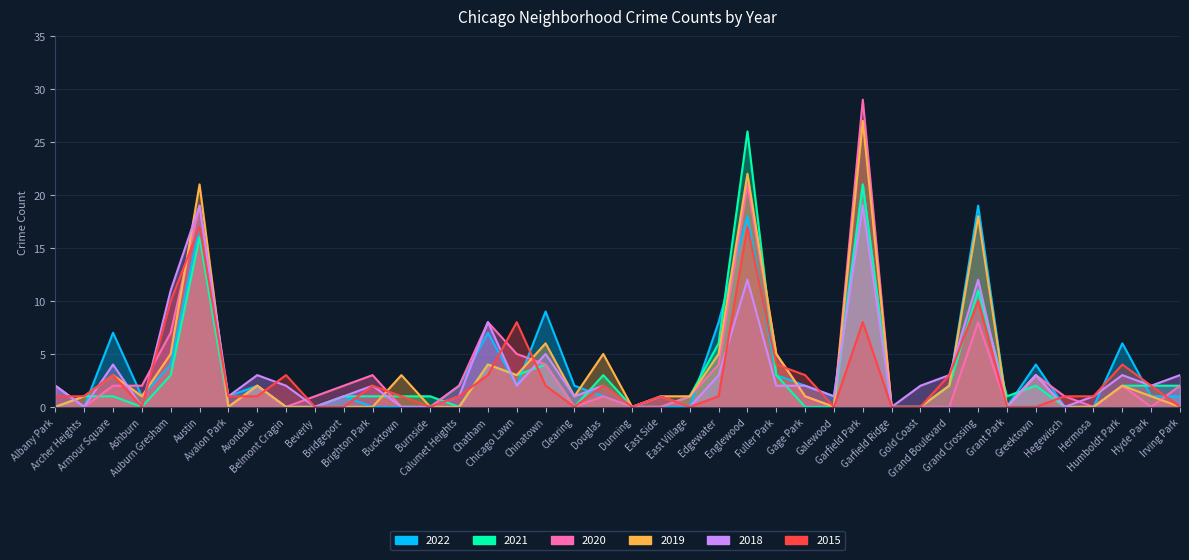

Reading right to left, extract all data points from this chart.

2022: Irving Park=1	Hyde Park=1	Humboldt Park=6	Hermosa=0	Hegewisch=0	Greektown=4	Grant Park=0	Grand Crossing=19	Grand Boulevard=2	Gold Coast=0	Garfield Ridge=0	Garfield Park=21	Galewood=1	Gage Park=2	Fuller Park=3	Englewood=18	Edgewater=8	East Village=0	East Side=0	Dunning=0	Douglas=1	Clearing=2	Chinatown=9	Chicago Lawn=2	Chatham=7	Calumet Heights=2	Burnside=0	Bucktown=0	Brighton Park=0	Bridgeport=1	Beverly=0	Belmont Cragin=0	Avondale=2	Avalon Park=1	Austin=17	Auburn Gresham=4	Ashburn=1	Armour Square=7	Archer Heights=0	Albany Park=2
2021: Irving Park=2	Hyde Park=2	Humboldt Park=2	Hermosa=0	Hegewisch=0	Greektown=2	Grant Park=1	Grand Crossing=11	Grand Boulevard=2	Gold Coast=0	Garfield Ridge=0	Garfield Park=21	Galewood=0	Gage Park=0	Fuller Park=3	Englewood=26	Edgewater=6	East Village=1	East Side=0	Dunning=0	Douglas=3	Clearing=0	Chinatown=4	Chicago Lawn=3	Chatham=4	Calumet Heights=0	Burnside=1	Bucktown=1	Brighton Park=1	Bridgeport=1	Beverly=0	Belmont Cragin=0	Avondale=2	Avalon Park=0	Austin=16	Auburn Gresham=3	Ashburn=0	Armour Square=1	Archer Heights=1	Albany Park=0
2020: Irving Park=2	Hyde Park=0	Humboldt Park=2	Hermosa=0	Hegewisch=1	Greektown=3	Grant Park=0	Grand Crossing=8	Grand Boulevard=0	Gold Coast=0	Garfield Ridge=0	Garfield Park=29	Galewood=0	Gage Park=1	Fuller Park=5	Englewood=21	Edgewater=4	East Village=1	East Side=0	Dunning=0	Douglas=1	Clearing=0	Chinatown=4	Chicago Lawn=5	Chatham=8	Calumet Heights=2	Burnside=0	Bucktown=0	Brighton Park=3	Bridgeport=2	Beverly=1	Belmont Cragin=0	Avondale=2	Avalon Park=0	Austin=19	Auburn Gresham=7	Ashburn=2	Armour Square=2	Archer Heights=0	Albany Park=2
2019: Irving Park=0	Hyde Park=1	Humboldt Park=2	Hermosa=0	Hegewisch=0	Greektown=3	Grant Park=0	Grand Crossing=18	Grand Boulevard=2	Gold Coast=0	Garfield Ridge=0	Garfield Park=27	Galewood=0	Gage Park=1	Fuller Park=5	Englewood=22	Edgewater=5	East Village=1	East Side=1	Dunning=0	Douglas=5	Clearing=1	Chinatown=6	Chicago Lawn=3	Chatham=4	Calumet Heights=0	Burnside=0	Bucktown=3	Brighton Park=0	Bridgeport=0	Beverly=0	Belmont Cragin=0	Avondale=2	Avalon Park=0	Austin=21	Auburn Gresham=5	Ashburn=1	Armour Square=3	Archer Heights=1	Albany Park=0
2018: Irving Park=3	Hyde Park=2	Humboldt Park=3	Hermosa=1	Hegewisch=0	Greektown=3	Grant Park=0	Grand Crossing=12	Grand Boulevard=3	Gold Coast=2	Garfield Ridge=0	Garfield Park=19	Galewood=1	Gage Park=2	Fuller Park=2	Englewood=12	Edgewater=3	East Village=0	East Side=1	Dunning=0	Douglas=2	Clearing=1	Chinatown=5	Chicago Lawn=2	Chatham=8	Calumet Heights=1	Burnside=0	Bucktown=0	Brighton Park=2	Bridgeport=1	Beverly=0	Belmont Cragin=2	Avondale=3	Avalon Park=1	Austin=19	Auburn Gresham=11	Ashburn=0	Armour Square=4	Archer Heights=0	Albany Park=2
2015: Irving Park=0	Hyde Park=2	Humboldt Park=4	Hermosa=1	Hegewisch=1	Greektown=0	Grant Park=0	Grand Crossing=10	Grand Boulevard=3	Gold Coast=0	Garfield Ridge=0	Garfield Park=8	Galewood=0	Gage Park=3	Fuller Park=4	Englewood=17	Edgewater=1	East Village=0	East Side=1	Dunning=0	Douglas=2	Clearing=0	Chinatown=2	Chicago Lawn=8	Chatham=3	Calumet Heights=1	Burnside=0	Bucktown=1	Brighton Park=2	Bridgeport=0	Beverly=0	Belmont Cragin=3	Avondale=1	Avalon Park=1	Austin=17	Auburn Gresham=10	Ashburn=0	Armour Square=3	Archer Heights=1	Albany Park=1